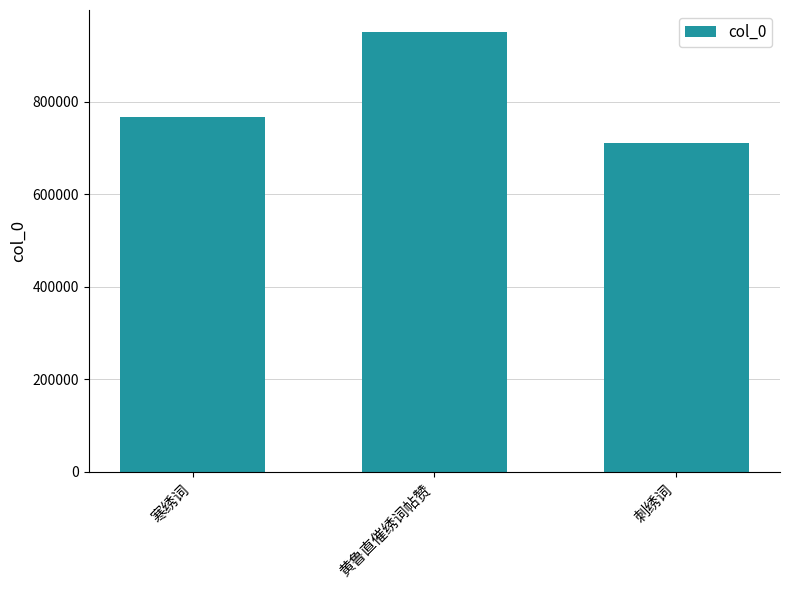

What is the difference between the second highest and minimum values?

56707